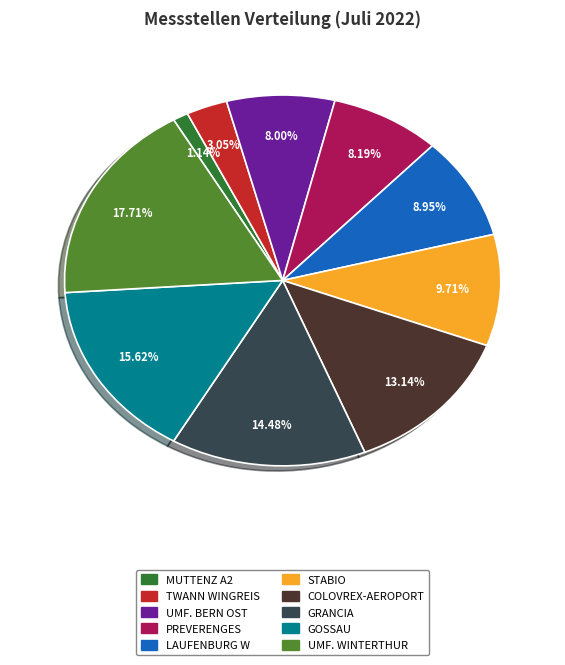

Does LAUFENBURG W account for over 50% of the chart?

No